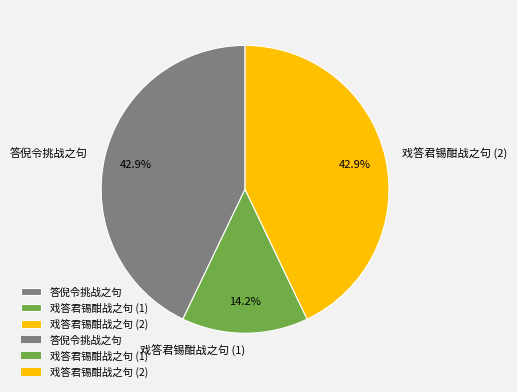

Count the number of slices in the pie.

3